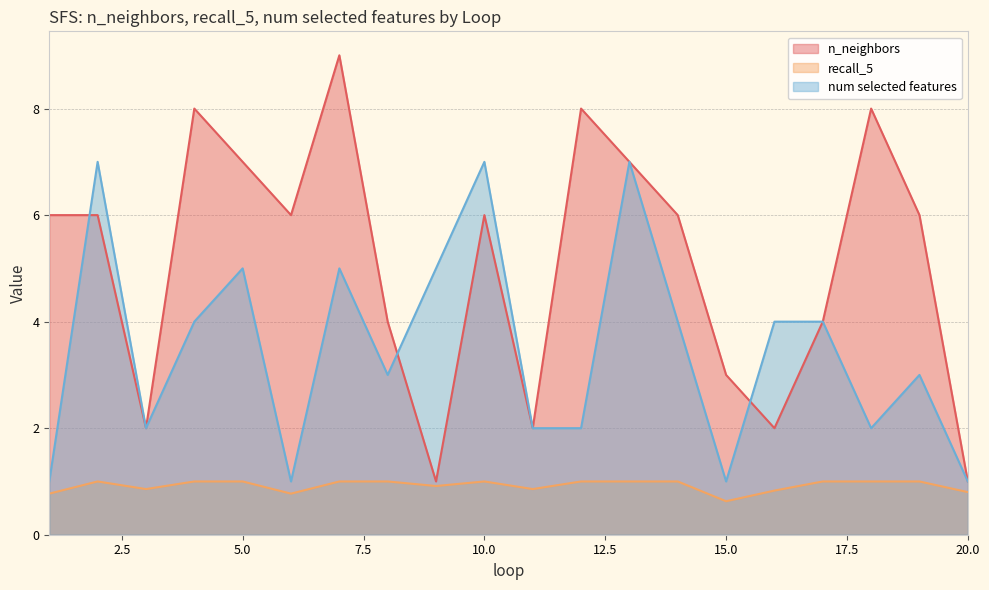

How many lines are shown in the chart?

3